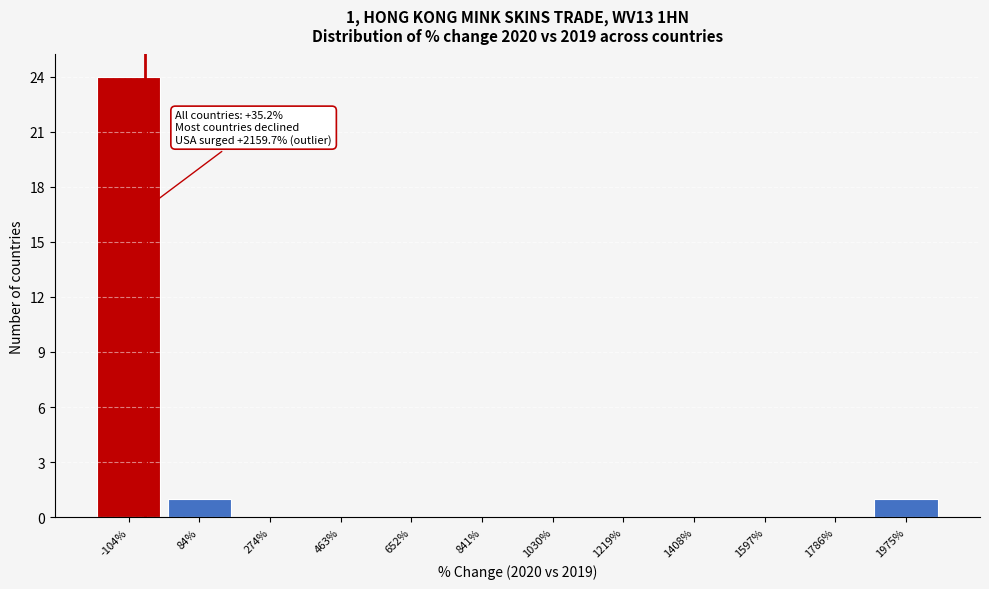

Reading right to left, what are all the values shown in this chart?

1975%=1	1786%=0	1597%=0	1408%=0	1219%=0	1030%=0	841%=0	652%=0	463%=0	274%=0	84%=1	-104%=24